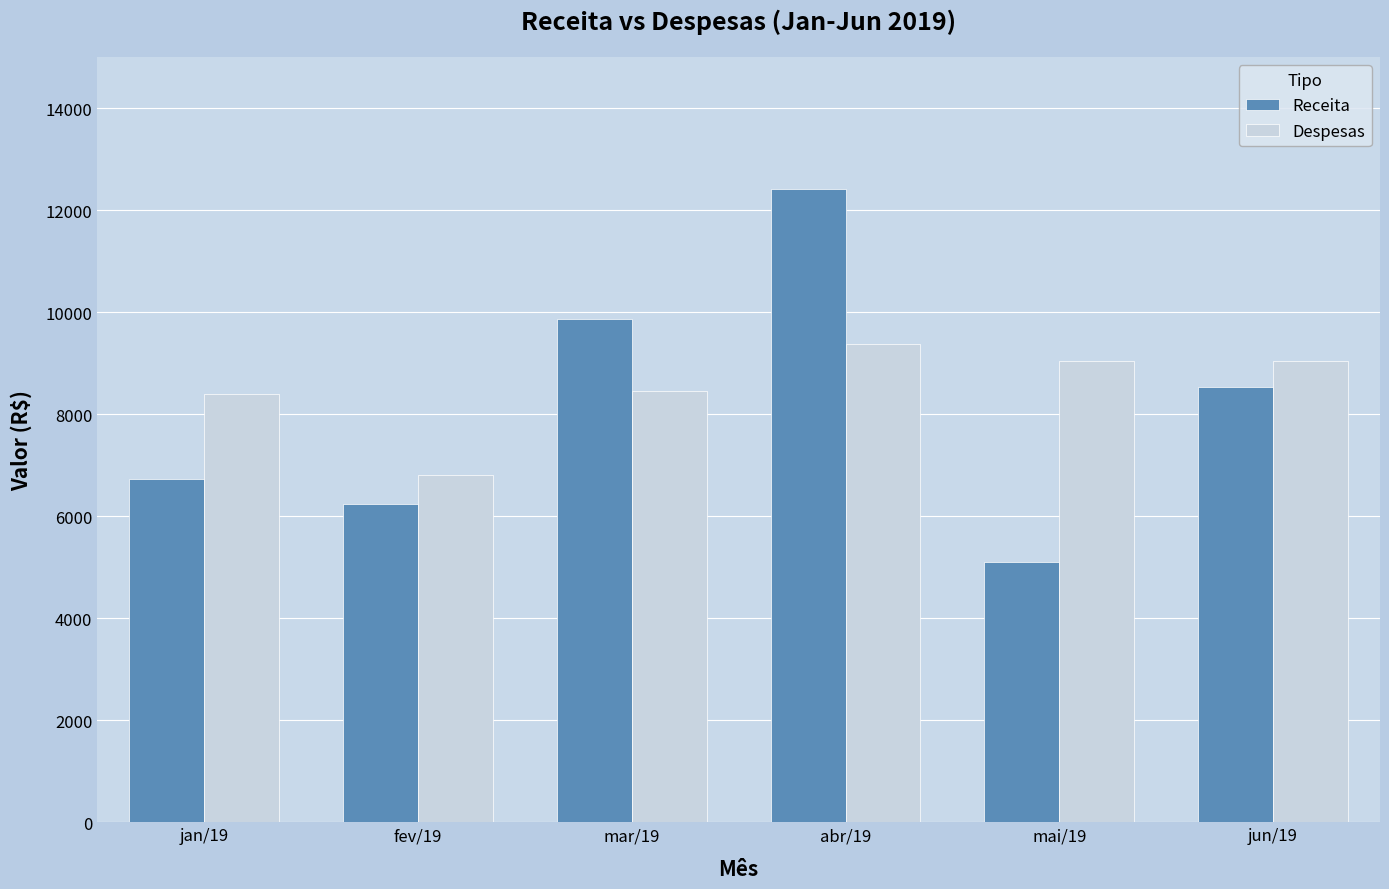

The value of Despesas at mar/19 is 8454.5. True or false?

True